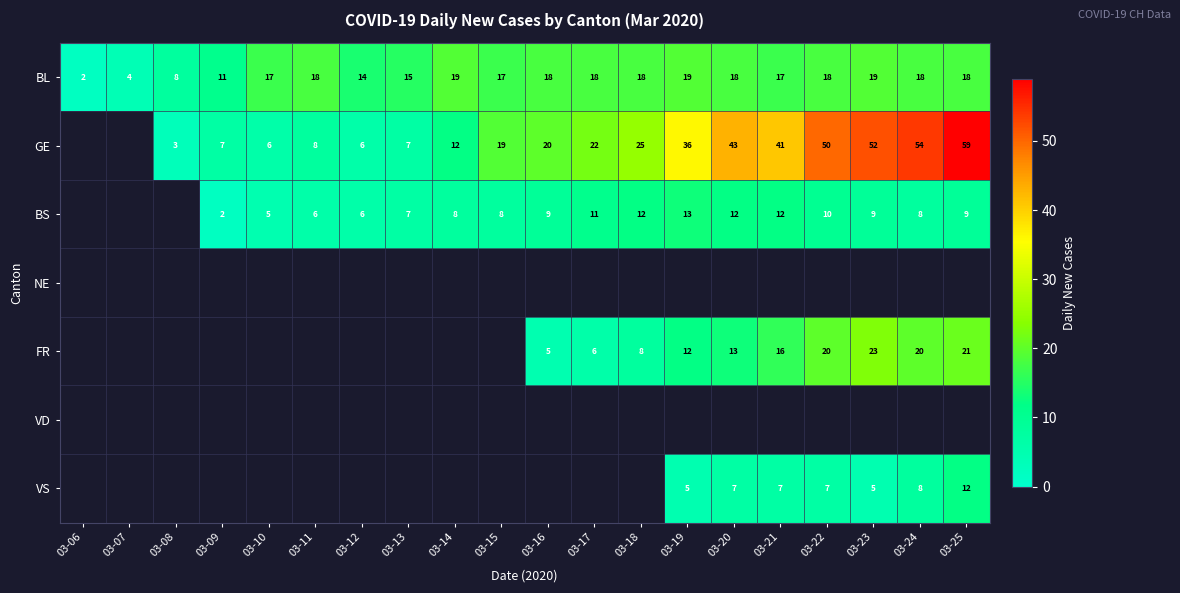

The value of BL at 03-13 is 4. True or false?

False